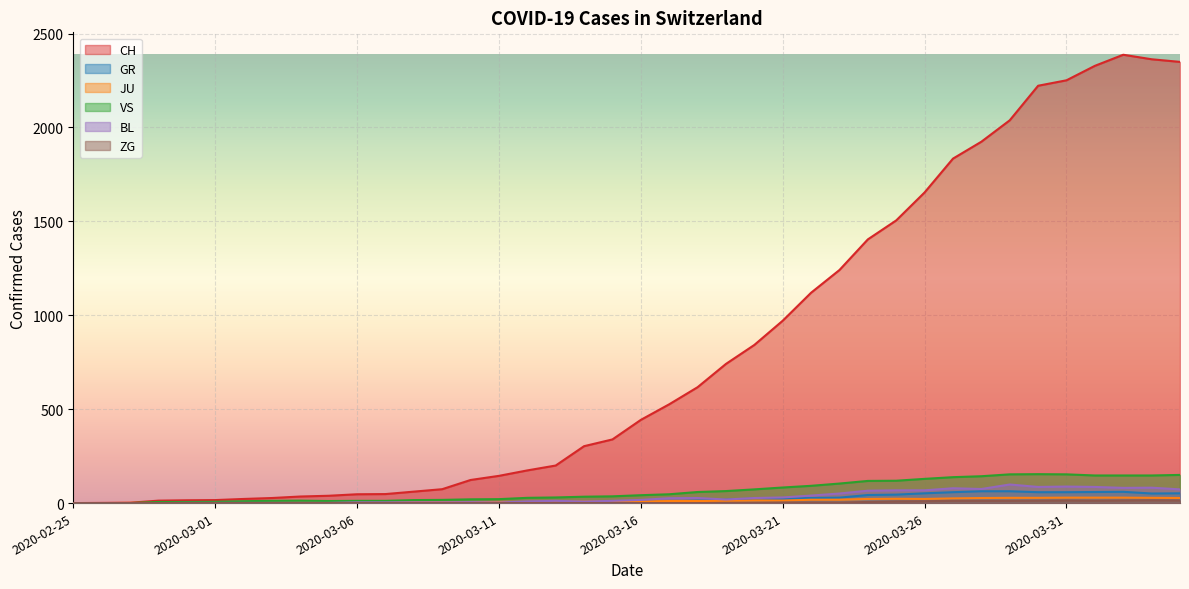

True or false: ZG and BL cross at least once.

False